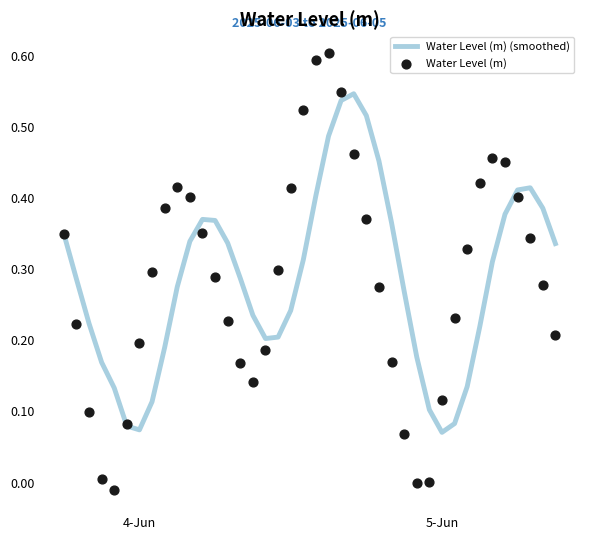

Is the value of Water Level (m) (smoothed) at 14 greater than the value of Water Level (m) at 21?

No